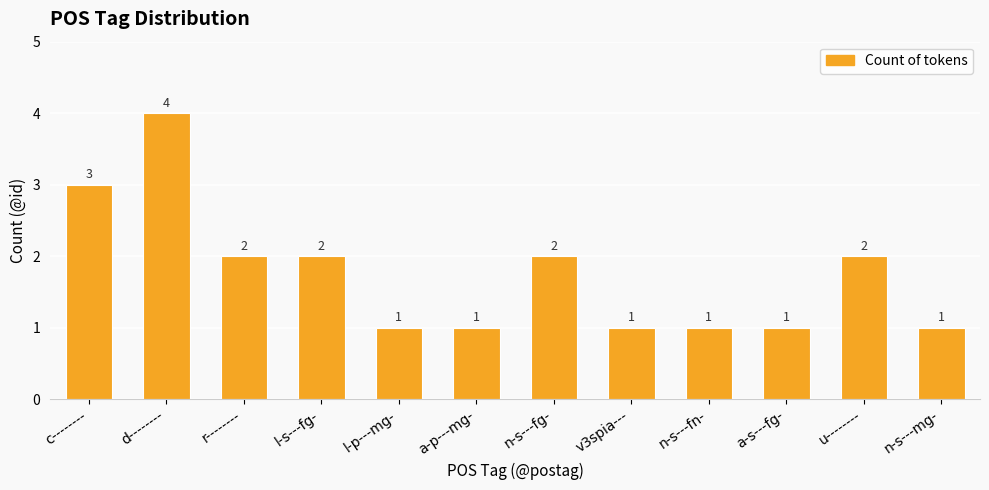

What is the label of the 6th bar from the left?

a-p---mg-